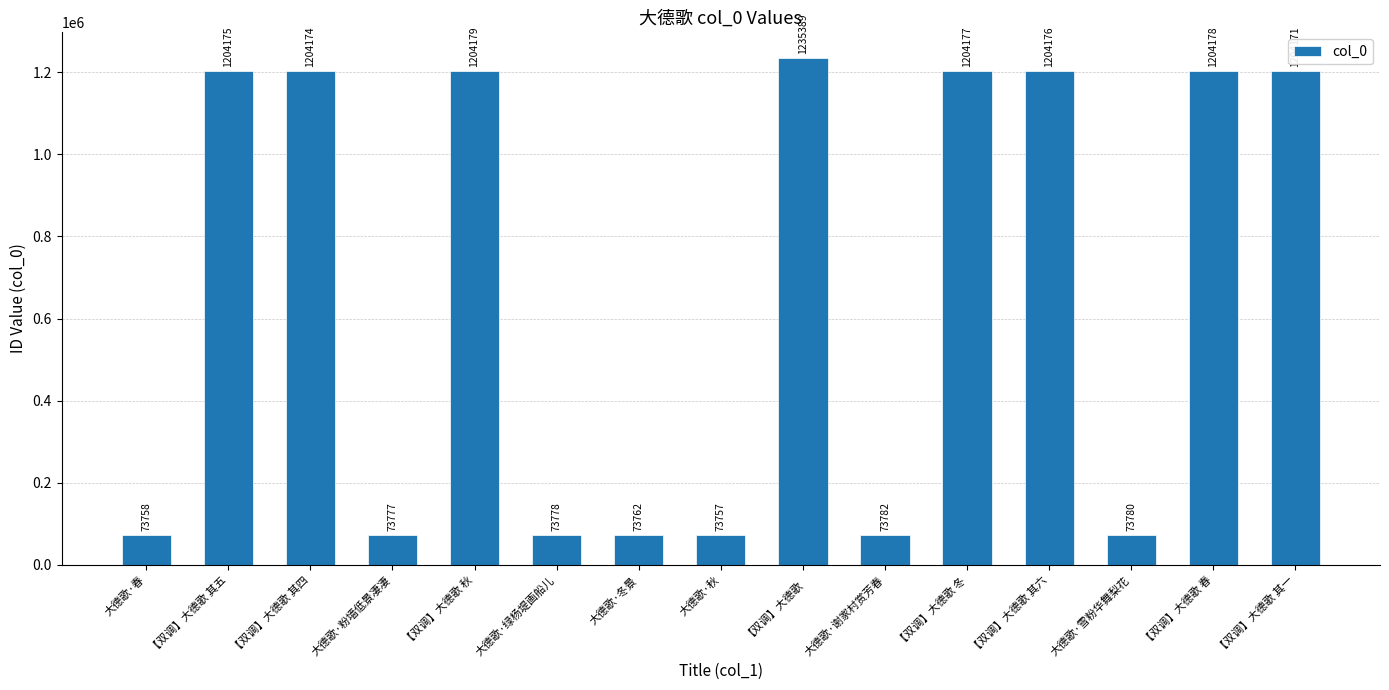

What is the label of the 8th bar from the right?

大德歌·秋